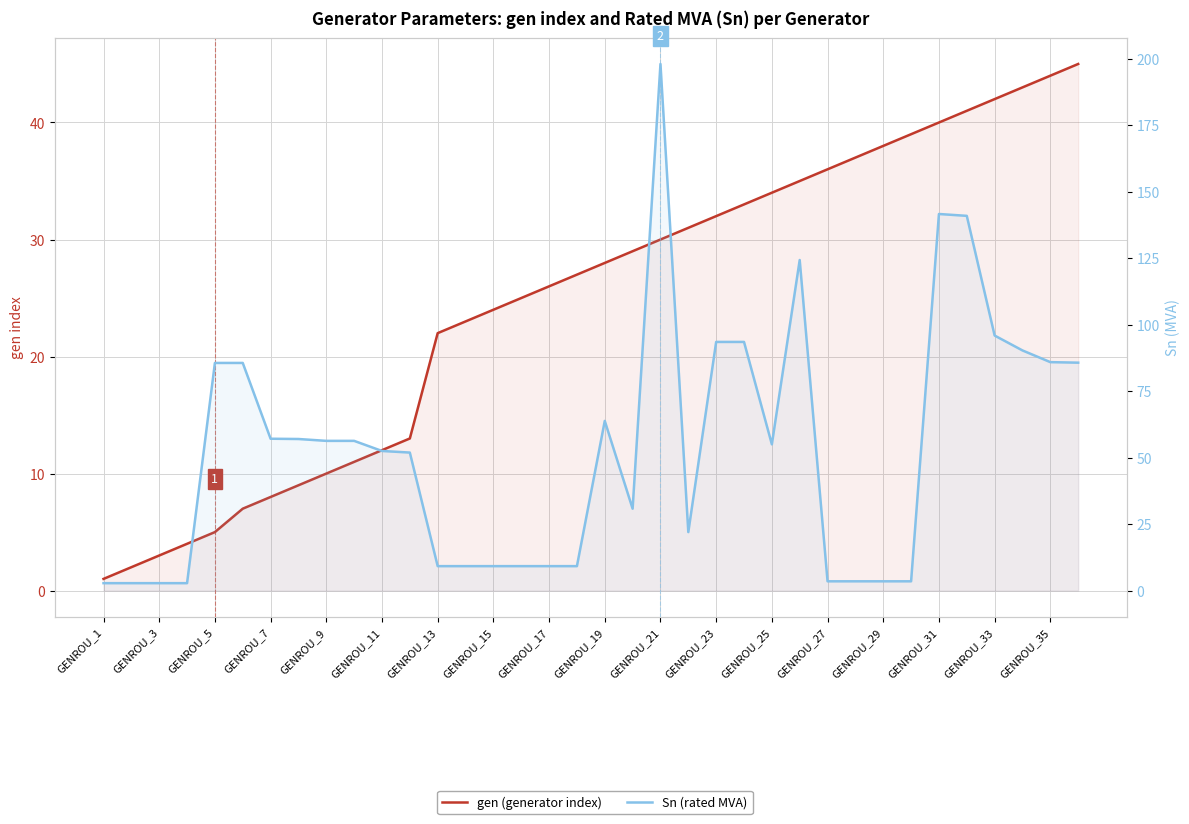

Rank the series by their average value, from highest to lowest.

Sn (rated MVA), gen (generator index)